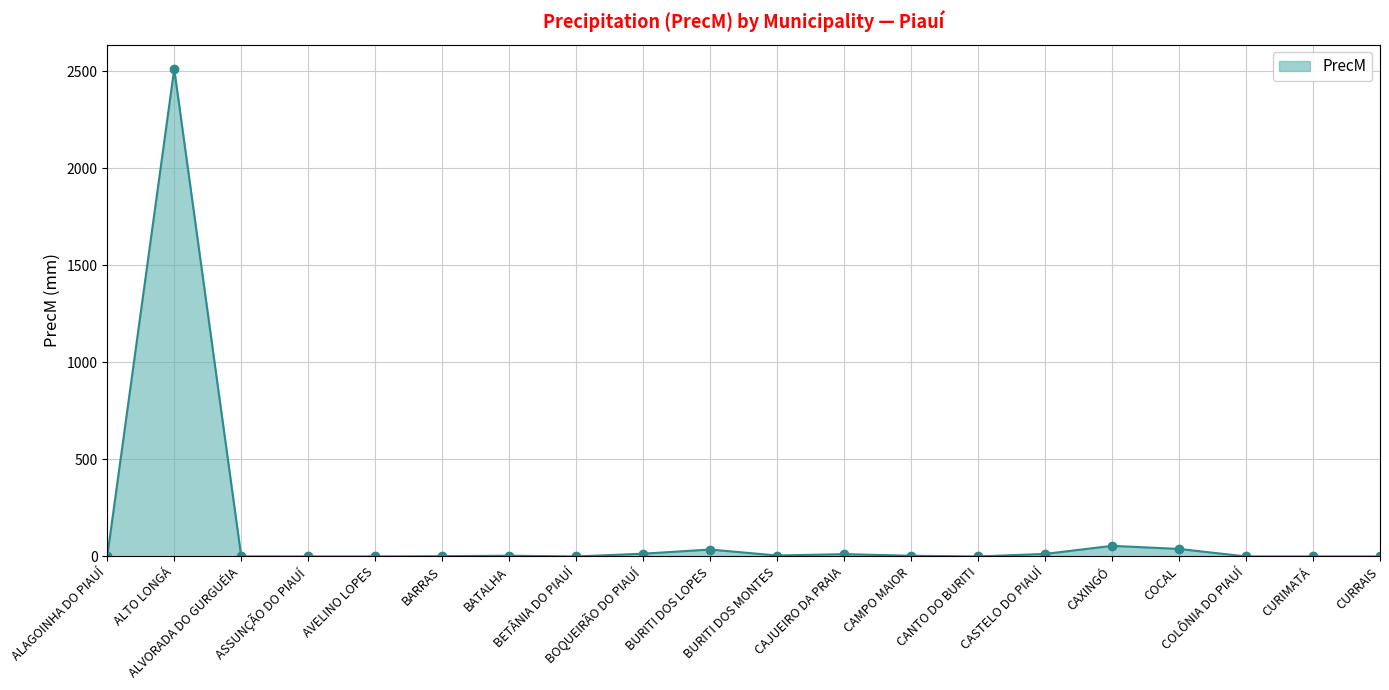

What position from the left is CURIMATÁ?

19